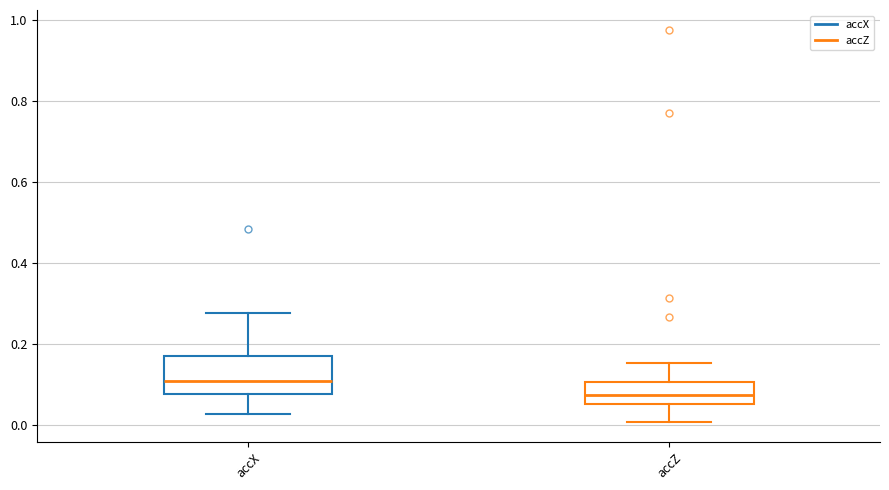

Reading left to right, transcribe this box plot: for each box, give where its median line is, the range the box spans, and where its two whiskers end, as read against the y-axis. The values are not printed on the chart, so give them approximately, as read against the axis.

accX: median 0.10, box 0.08 to 0.18, whiskers 0.02 to 0.28
accZ: median 0.08, box 0.06 to 0.10, whiskers 0.00 to 0.16